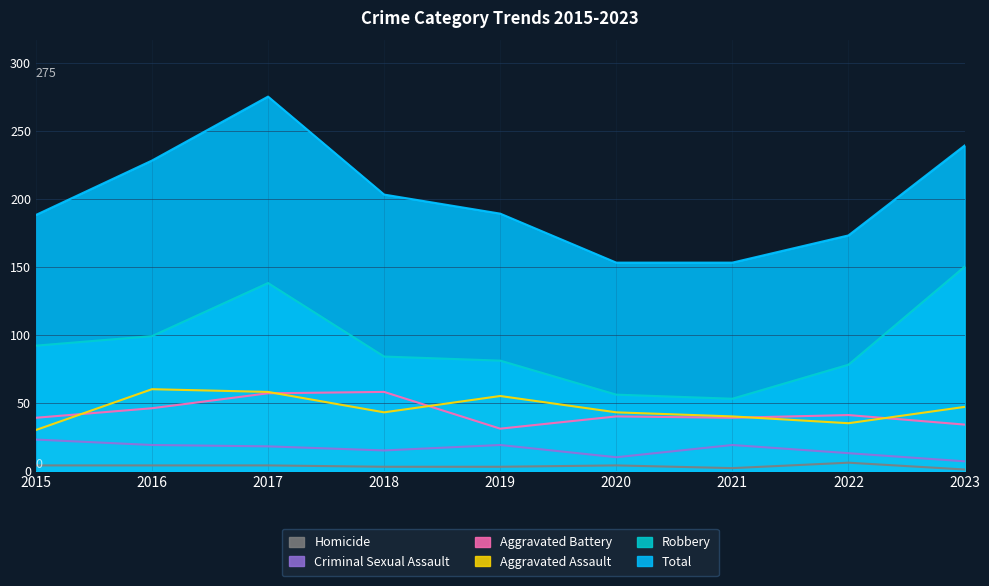

Between 2015 and 2016, which series saw the biggest shift?

Total